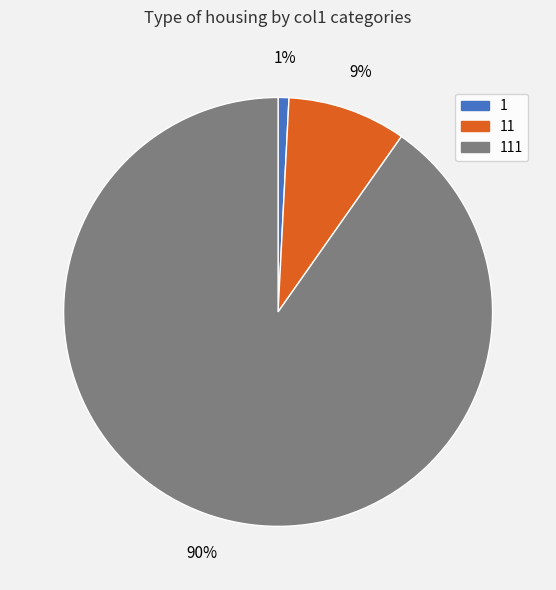

Is there any slice that represents more than half of the pie?

Yes